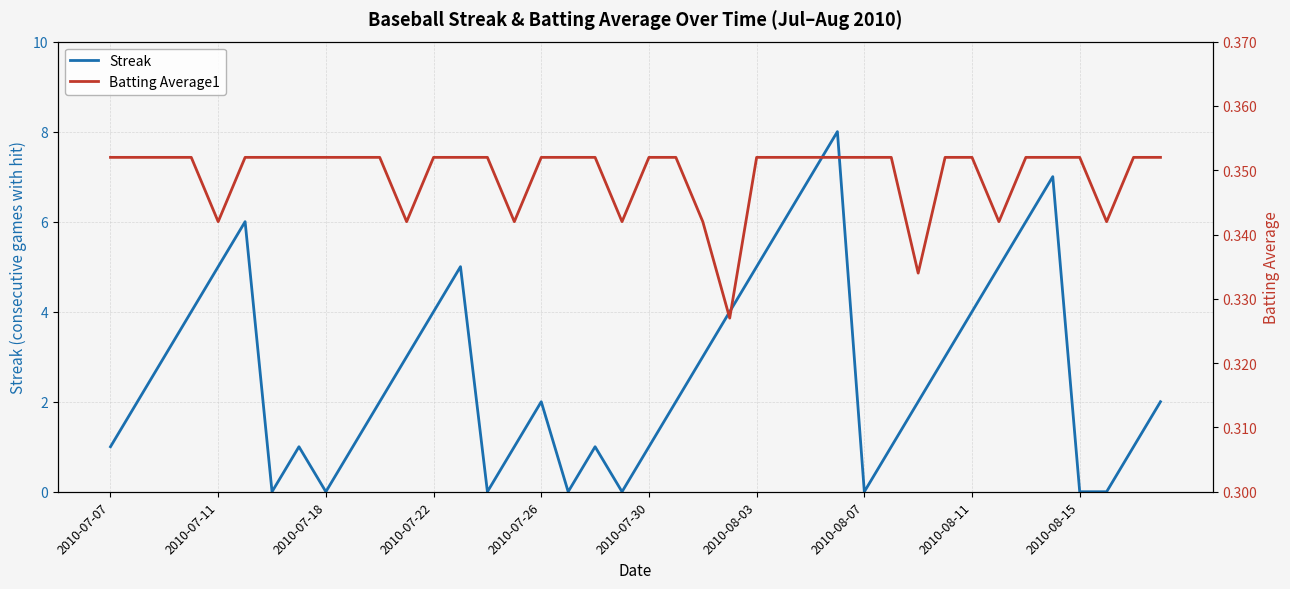

What is the maximum value for Streak?

8